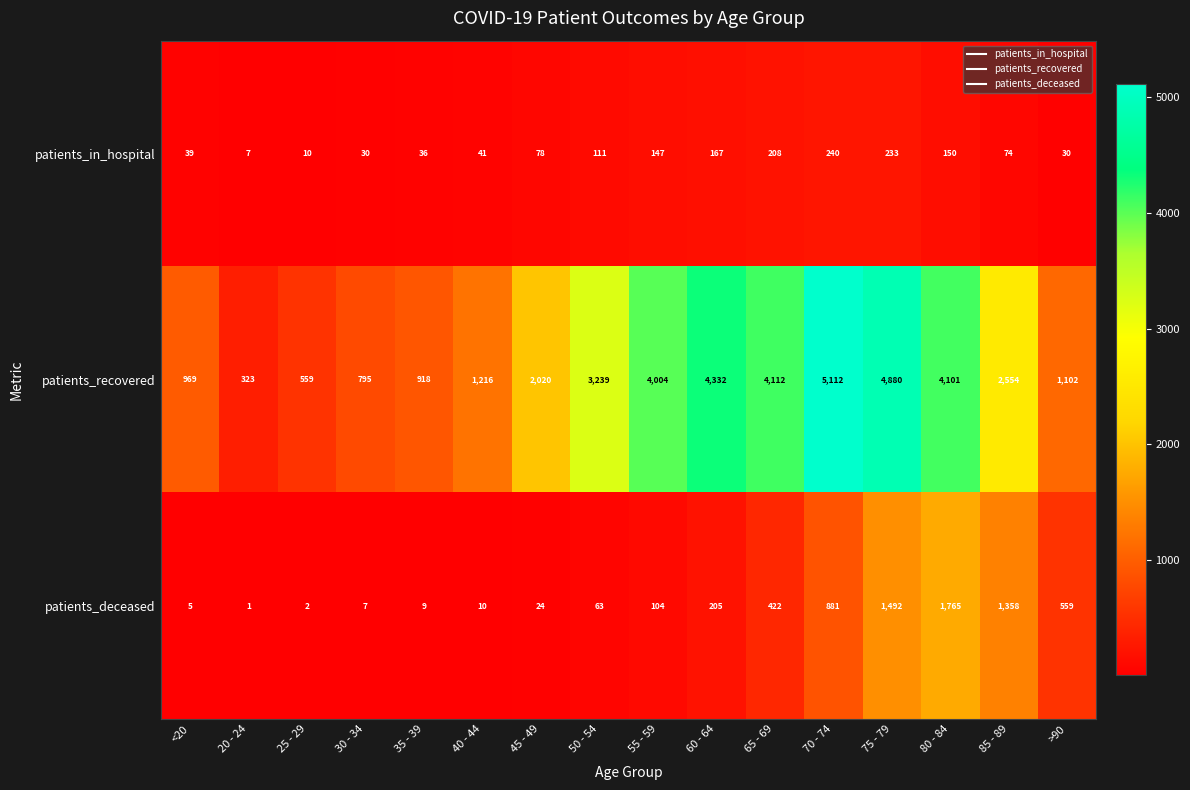

What is the average value of the patients_in_hospital series?

100